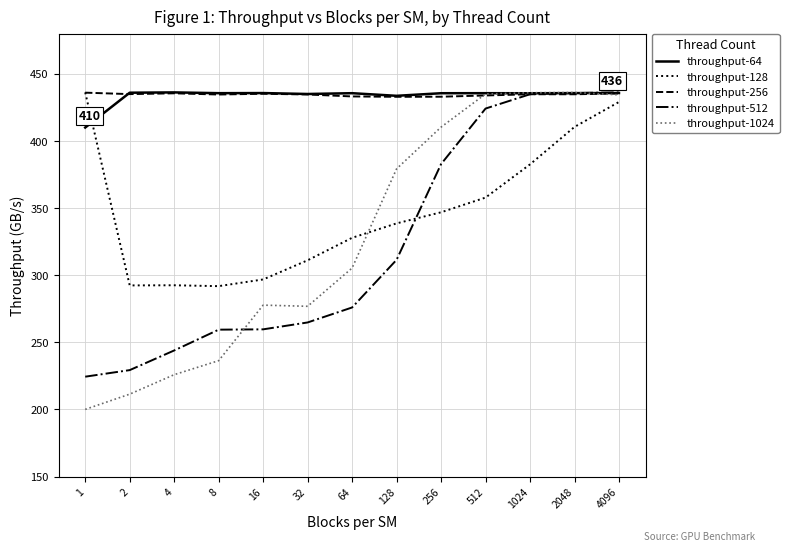

Does the chart have visible grid lines?

Yes